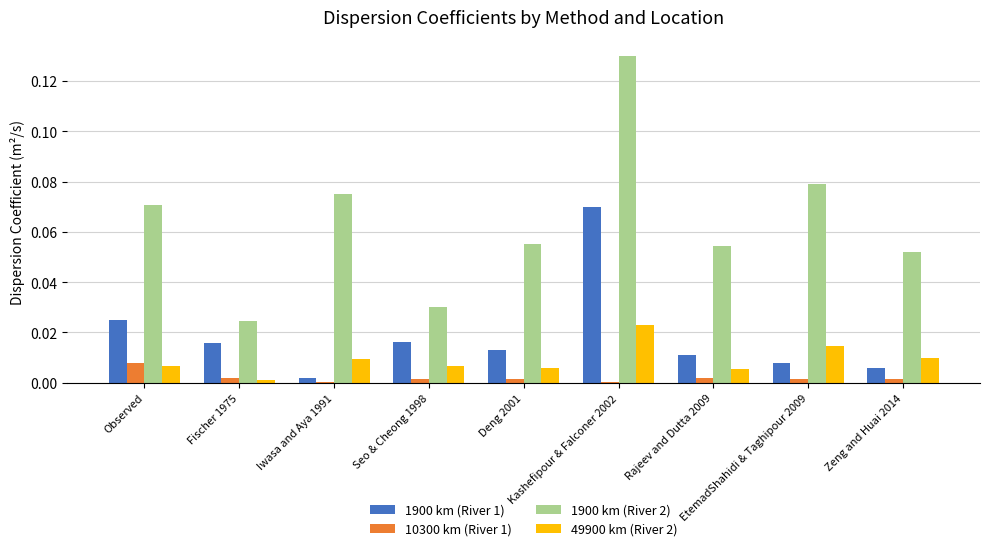

What is the label of the 2nd bar from the left?

Fischer 1975